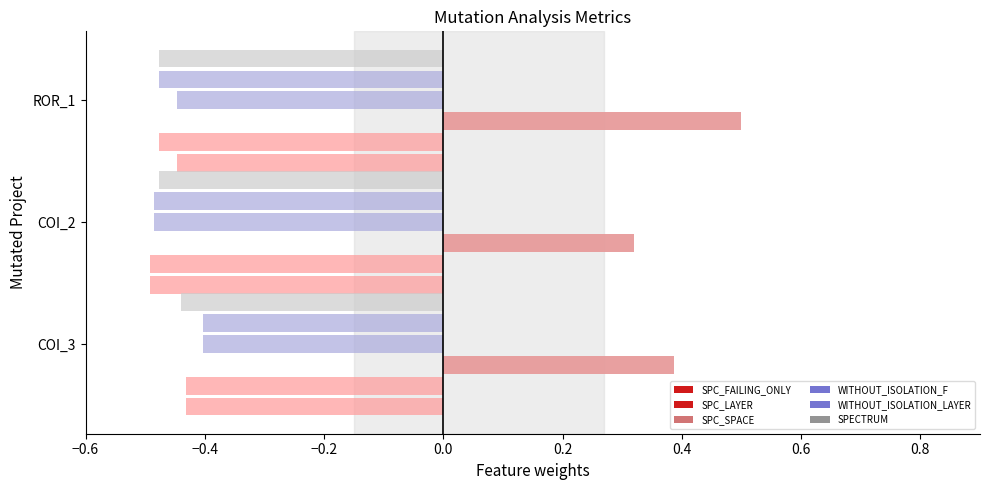

Is it true that SPC_LAYER equals 0.2 at −0.4?

False